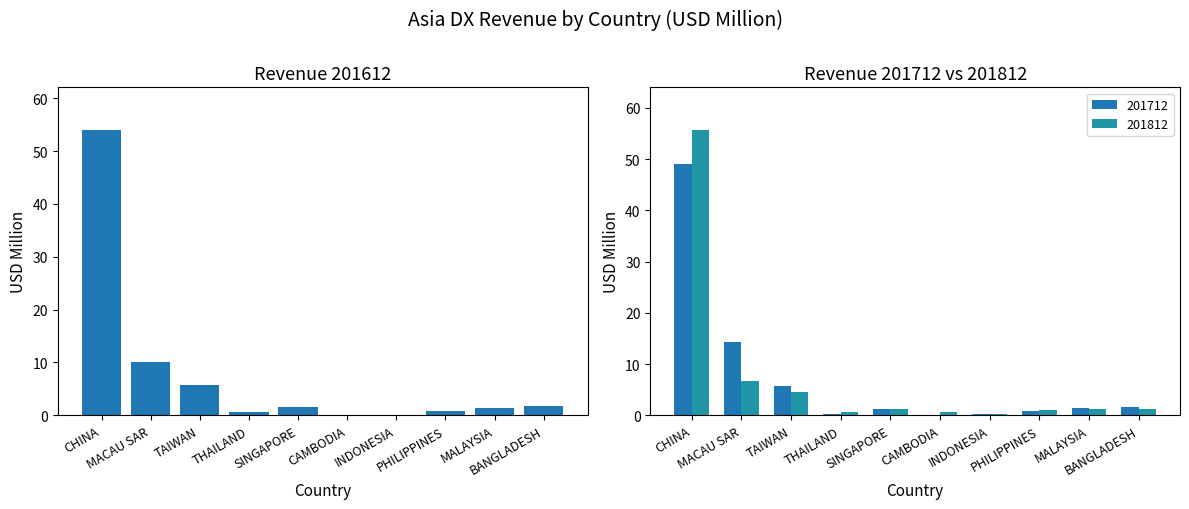

What position from the left is INDONESIA?

7